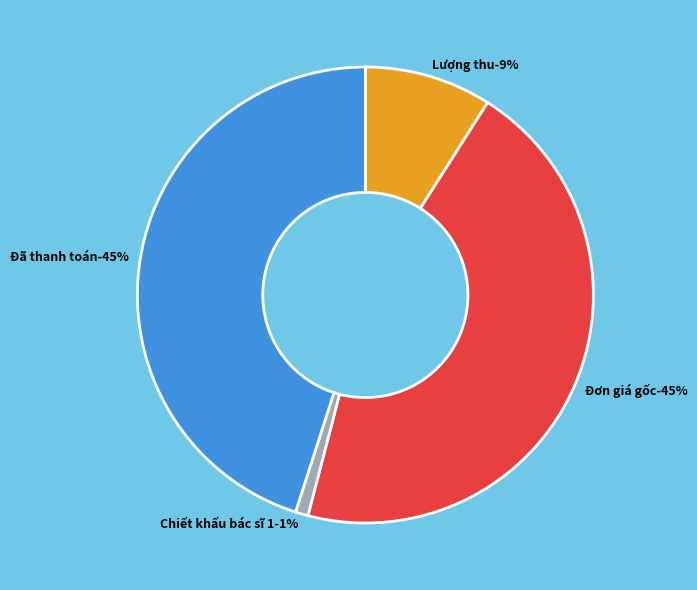

Do Lượng thu and Chiết khấu bác sĩ 1 together represent more than half of the pie?

No